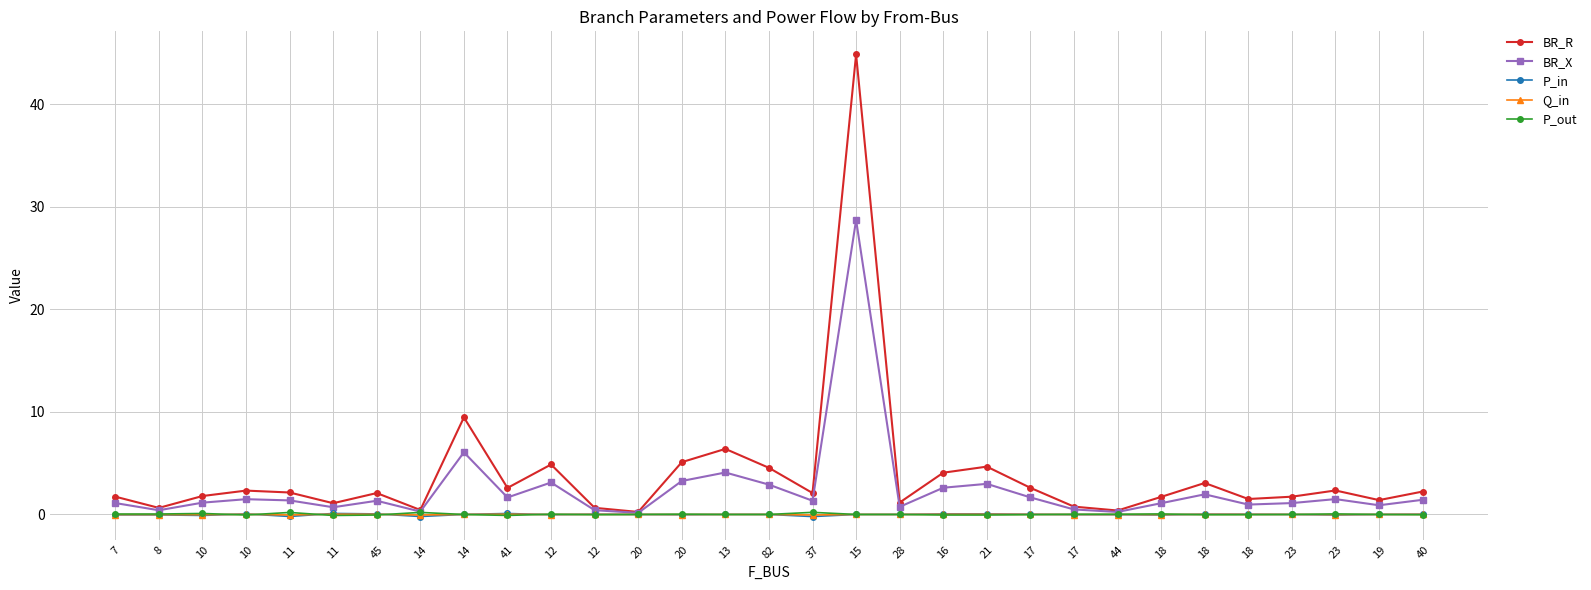

What is the total value across all series at 18?

2.8